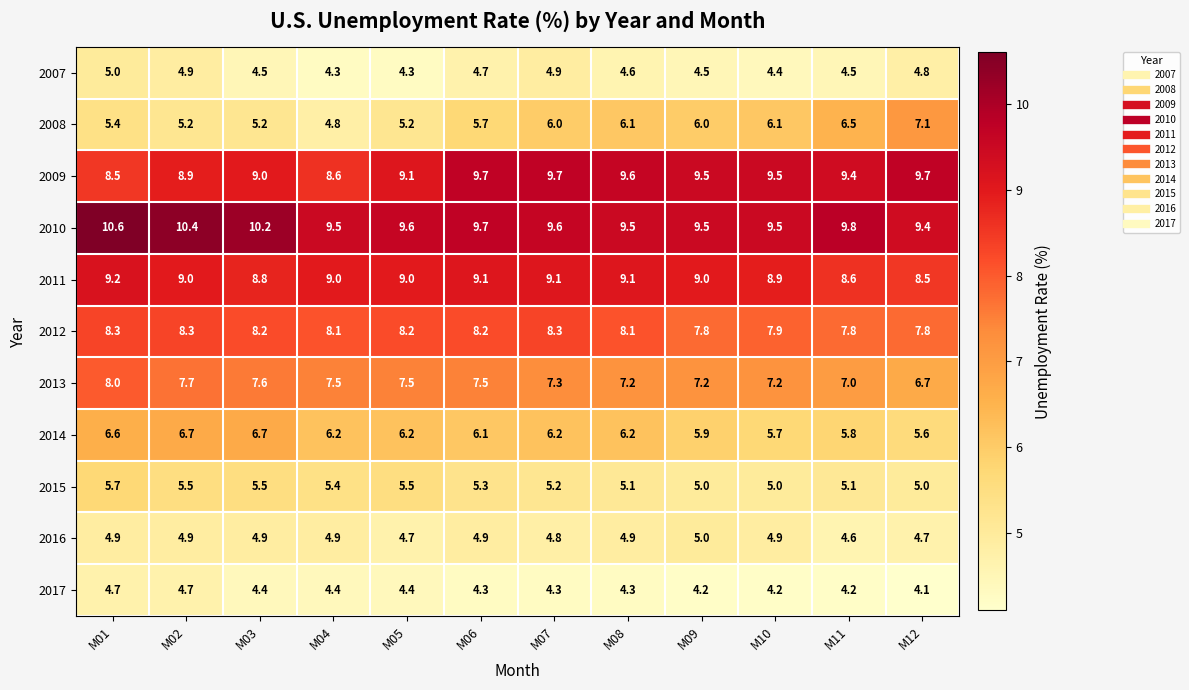

What is the difference between the highest and lowest values at M08?

5.3